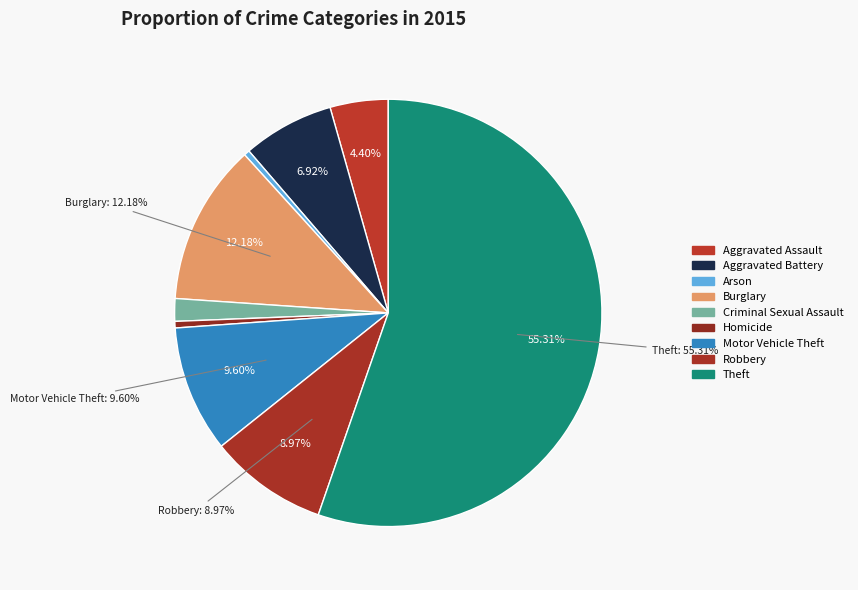

True or false: Aggravated Battery accounts for 7% of the total.

True